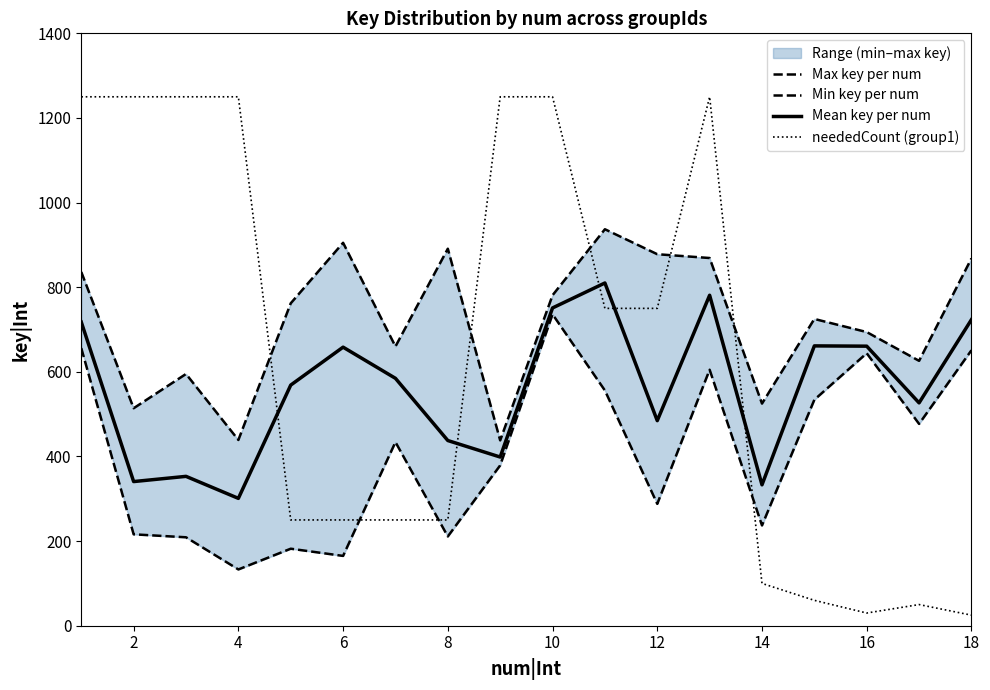

How many times do Mean key per num and neededCount (group1) cross each other?

5